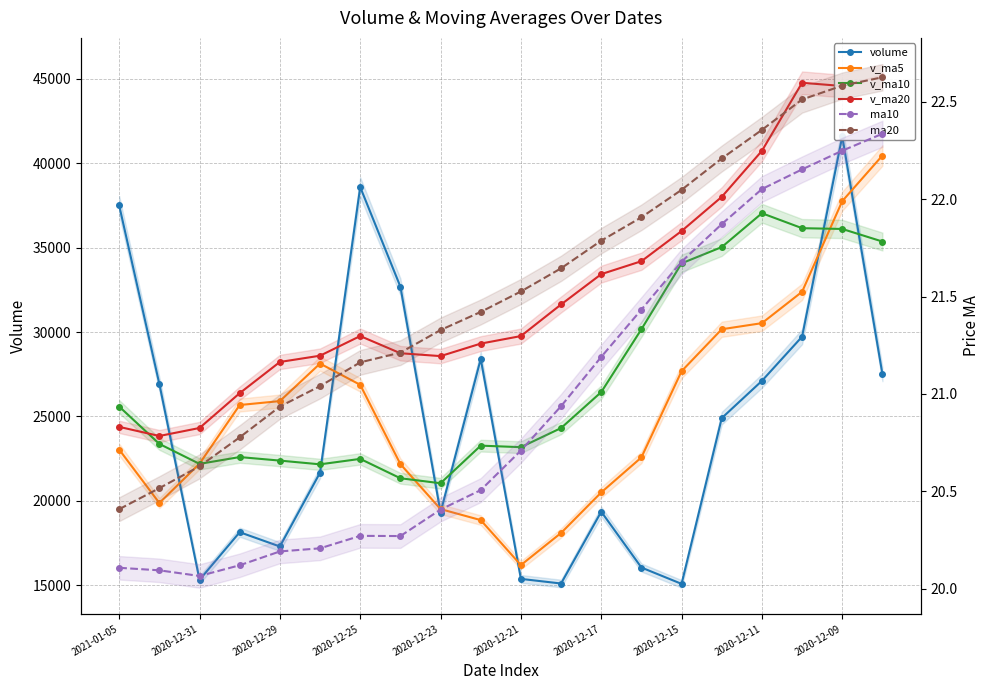

True or false: v_ma10 has more than 1 points higher than both neighbors.

True